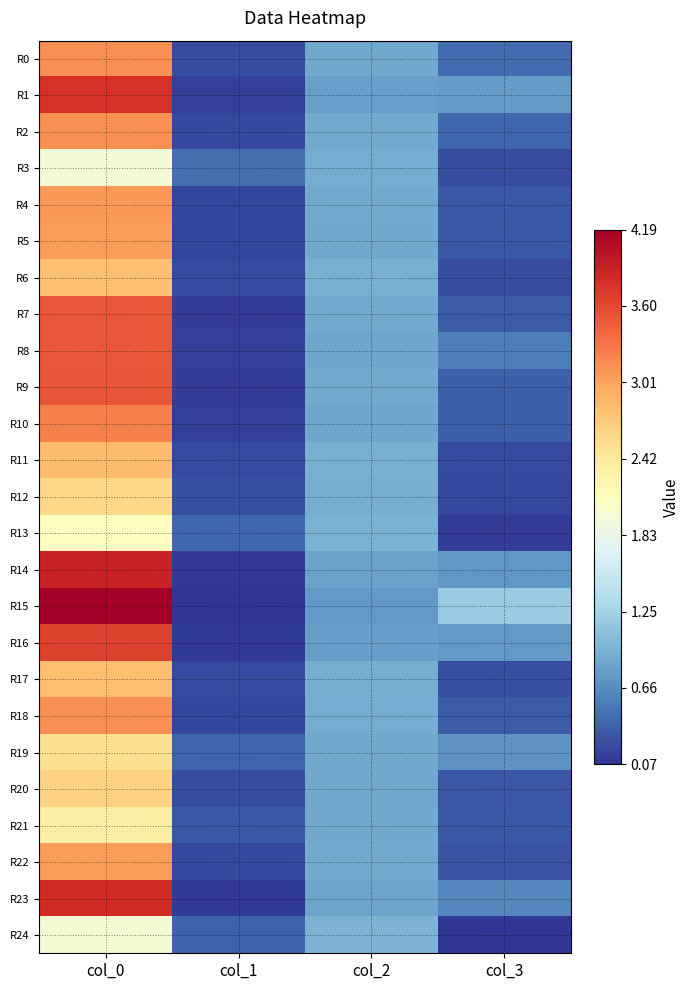

Reading left to right, transcribe all the data shown in this chart.

R0: col_0=3.1	col_1=0.2	col_2=0.9	col_3=0.4
R1: col_0=3.8	col_1=0.1	col_2=0.8	col_3=0.8
R2: col_0=3.1	col_1=0.2	col_2=0.9	col_3=0.4
R3: col_0=2.0	col_1=0.4	col_2=0.9	col_3=0.2
R4: col_0=3.1	col_1=0.2	col_2=0.9	col_3=0.3
R5: col_0=3.1	col_1=0.2	col_2=0.9	col_3=0.3
R6: col_0=2.8	col_1=0.2	col_2=0.9	col_3=0.2
R7: col_0=3.5	col_1=0.1	col_2=0.9	col_3=0.3
R8: col_0=3.5	col_1=0.1	col_2=0.8	col_3=0.6
R9: col_0=3.5	col_1=0.1	col_2=0.9	col_3=0.4
R10: col_0=3.2	col_1=0.1	col_2=0.8	col_3=0.3
R11: col_0=2.8	col_1=0.2	col_2=0.9	col_3=0.2
R12: col_0=2.6	col_1=0.2	col_2=0.9	col_3=0.2
R13: col_0=2.1	col_1=0.4	col_2=0.9	col_3=0.1
R14: col_0=3.9	col_1=0.1	col_2=0.8	col_3=0.7
R15: col_0=4.2	col_1=0.1	col_2=0.7	col_3=1.2
R16: col_0=3.7	col_1=0.1	col_2=0.8	col_3=0.7
R17: col_0=2.8	col_1=0.2	col_2=0.9	col_3=0.2
R18: col_0=3.1	col_1=0.2	col_2=0.9	col_3=0.3
R19: col_0=2.5	col_1=0.4	col_2=0.9	col_3=0.7
R20: col_0=2.7	col_1=0.2	col_2=0.9	col_3=0.3
R21: col_0=2.4	col_1=0.3	col_2=0.9	col_3=0.3
R22: col_0=3.1	col_1=0.2	col_2=0.9	col_3=0.3
R23: col_0=3.8	col_1=0.1	col_2=0.8	col_3=0.6
R24: col_0=2.0	col_1=0.4	col_2=1.0	col_3=0.1